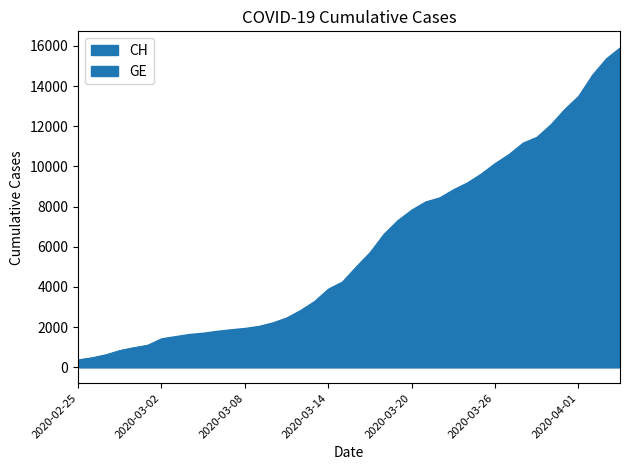

What is the average value of the CH series?

6053